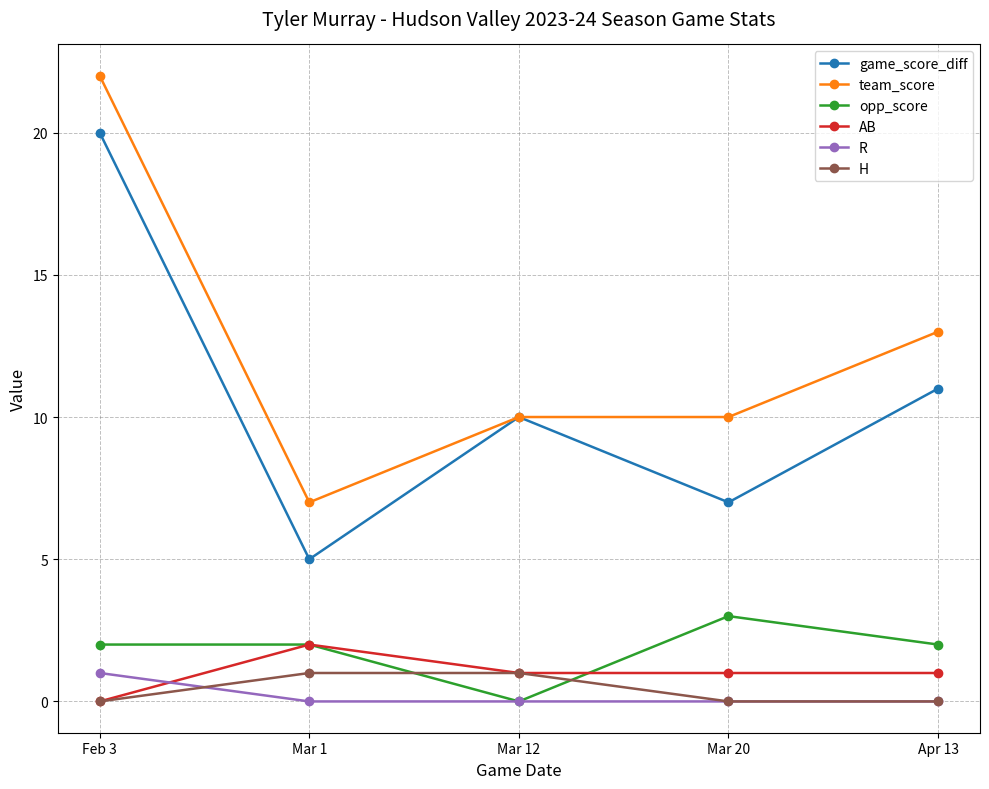

How many distinct data groups are displayed?

6